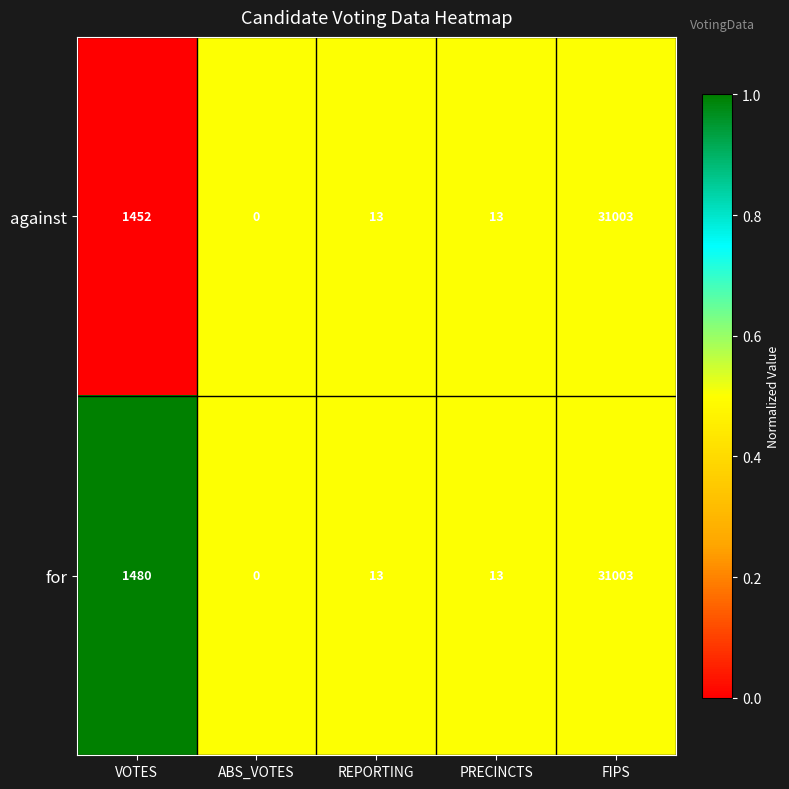

Rank the series by their average value, from highest to lowest.

for, against